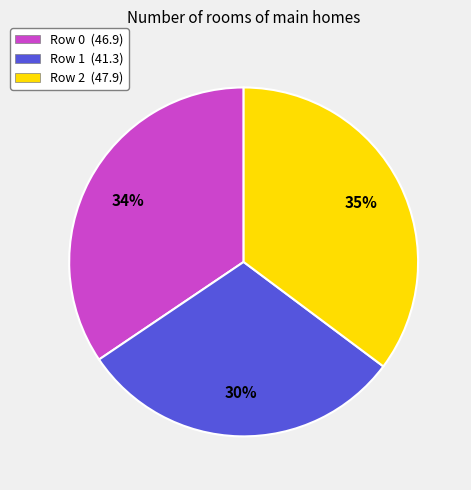

To the nearest percent, what is the difference between the largest and smallest slice percentages?

5%